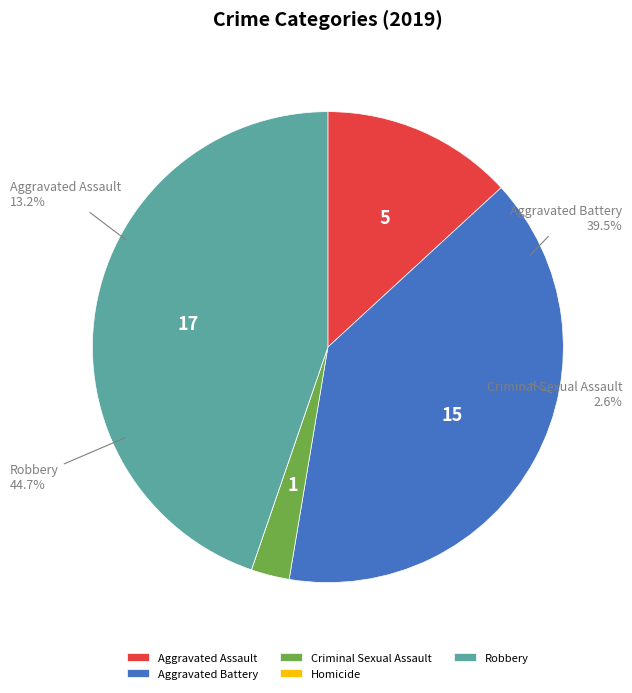

True or false: Aggravated Assault accounts for 13% of the total.

True